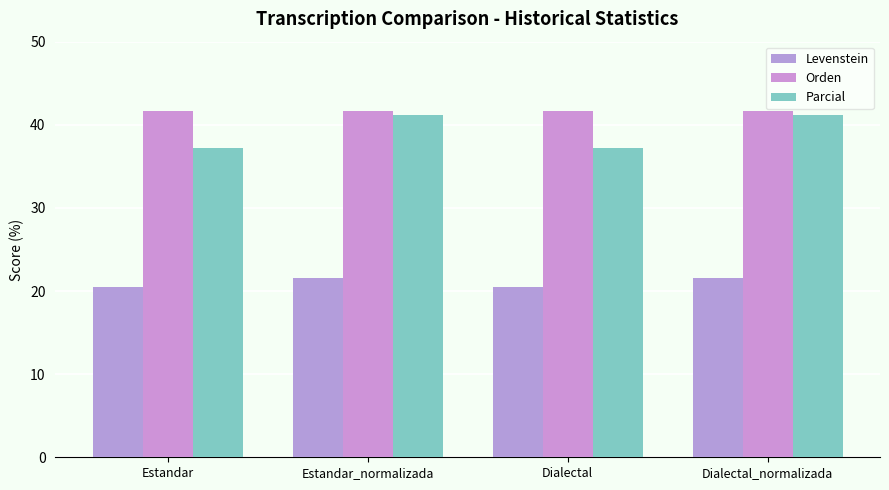

How many bars are there in total?

12